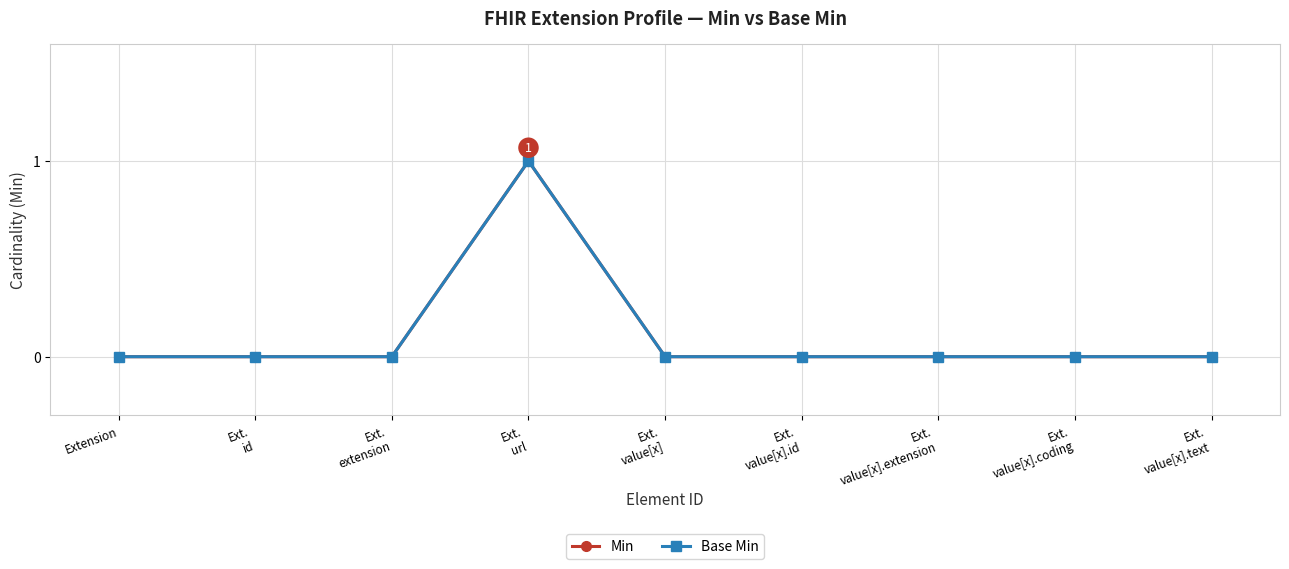

How many lines are shown in the chart?

2